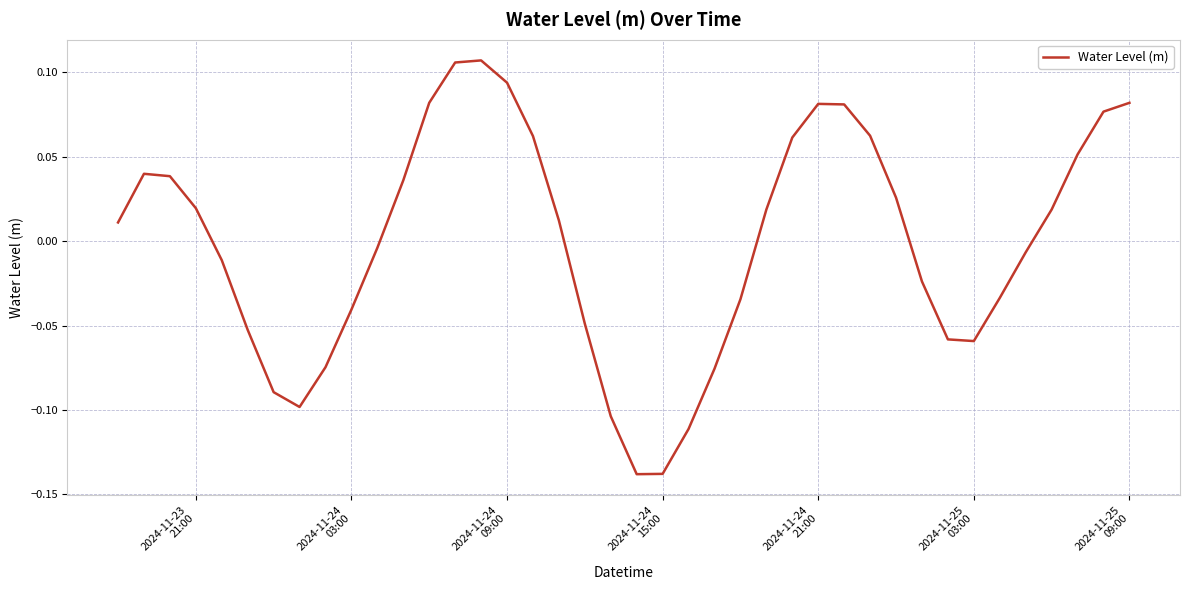

How many lines are shown in the chart?

1